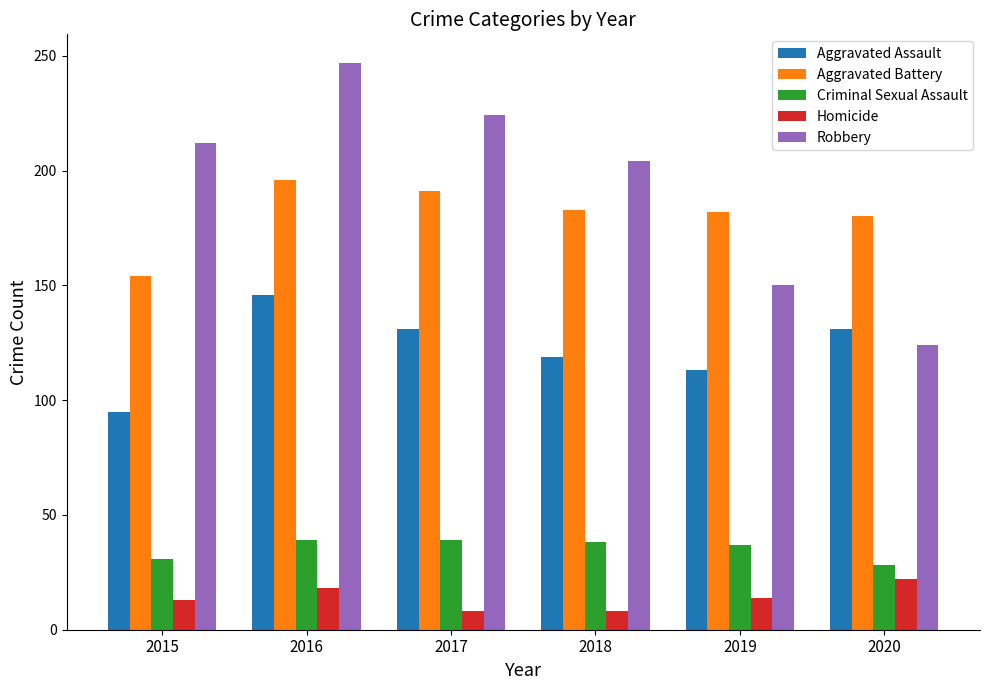

Between 2015 and 2020, which series saw the biggest shift?

Robbery